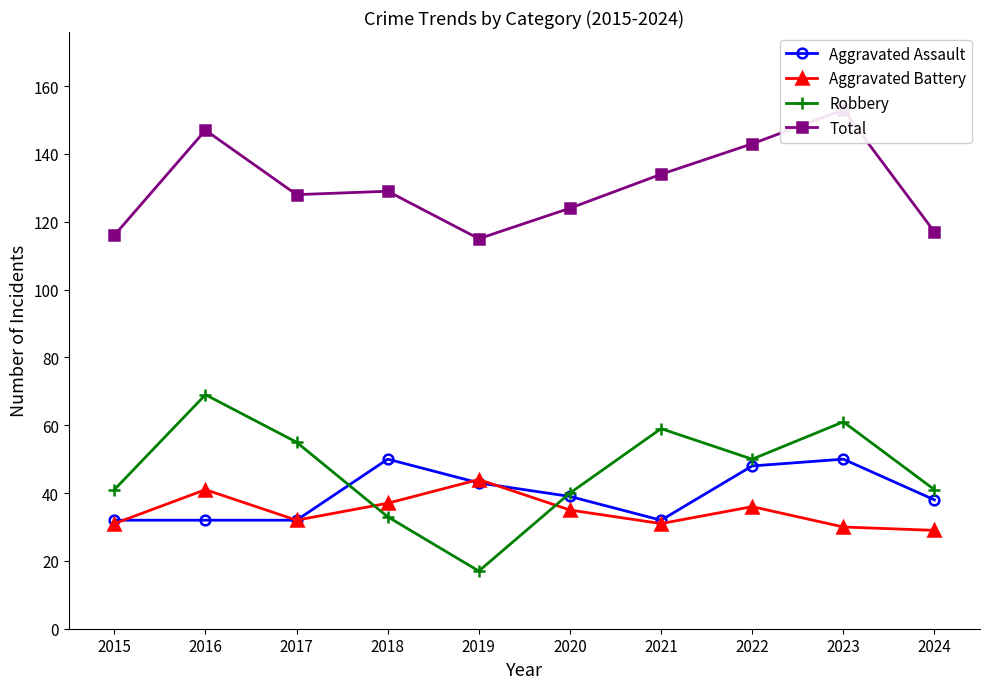

What is the difference between the Aggravated Assault values at 2018 and 2019?

7